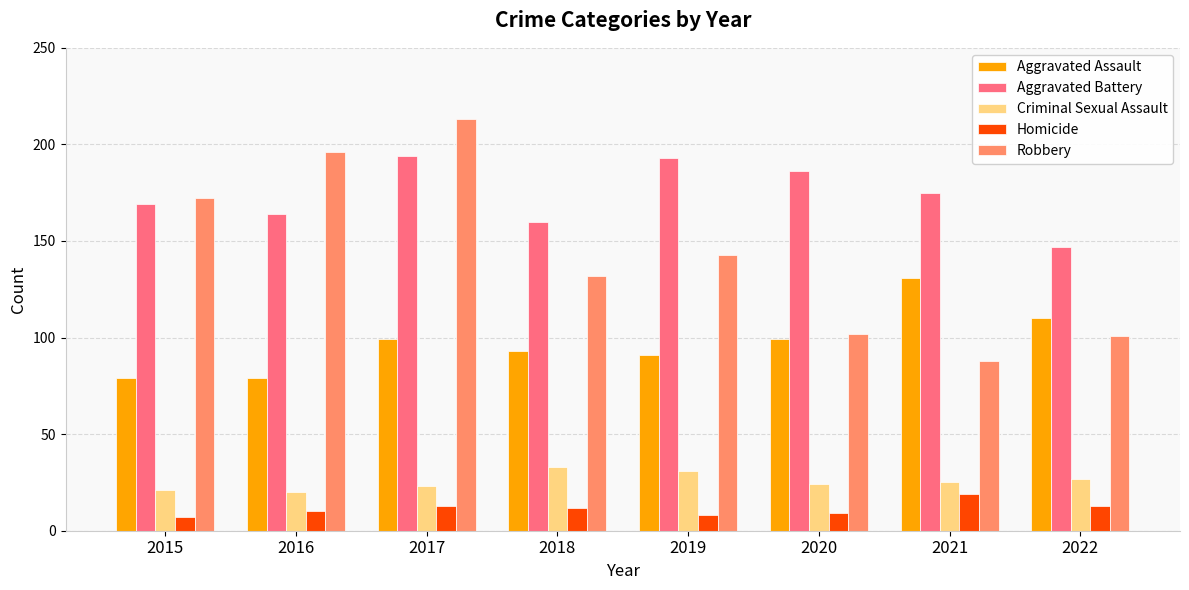

What is the value of the Aggravated Assault bar at the 3rd from the left?

99